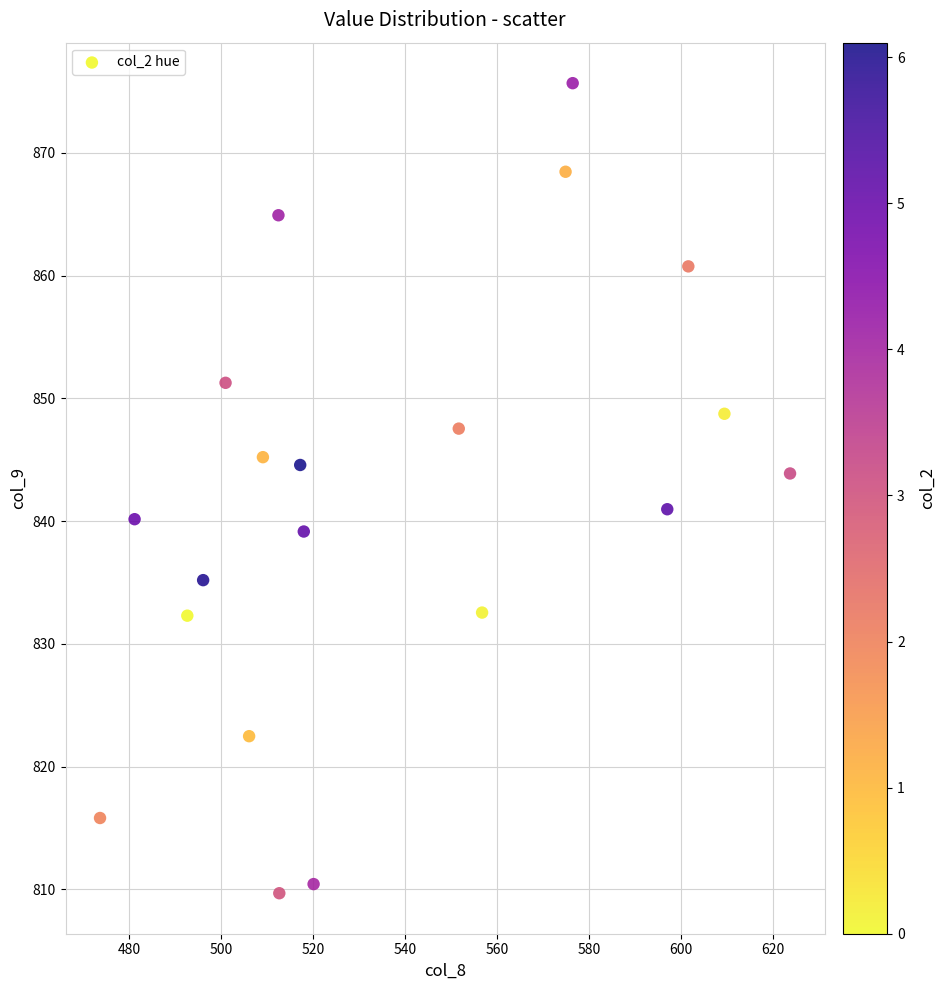

What is the range of Y values (max minus min)?

66.0